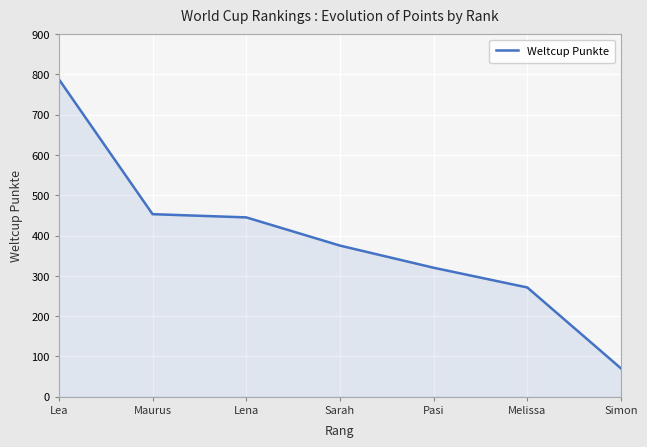

Reading left to right, transcribe all the data shown in this chart.

Lea=788	Maurus=453	Lena=445	Sarah=375	Pasi=320	Melissa=271	Simon=70